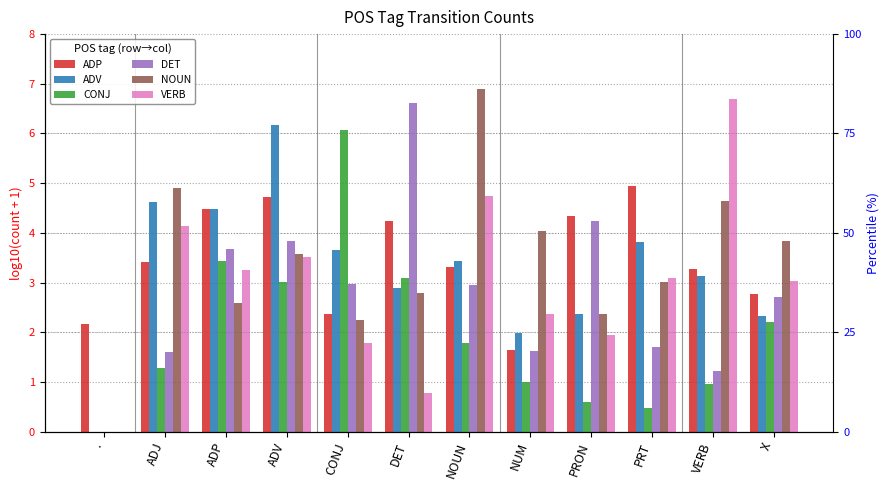

What is the difference between the second highest and second lowest values in the ADP series?

2.6